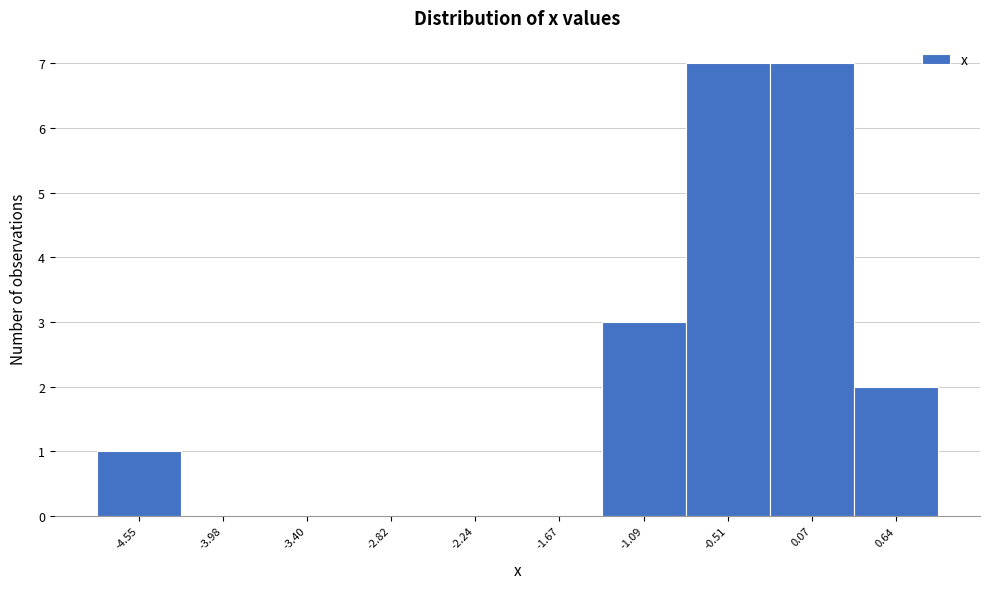

Reading right to left, what are all the values shown in this chart?

0.64=2	0.07=7	-0.51=7	-1.09=3	-1.67=0	-2.24=0	-2.82=0	-3.40=0	-3.98=0	-4.55=1